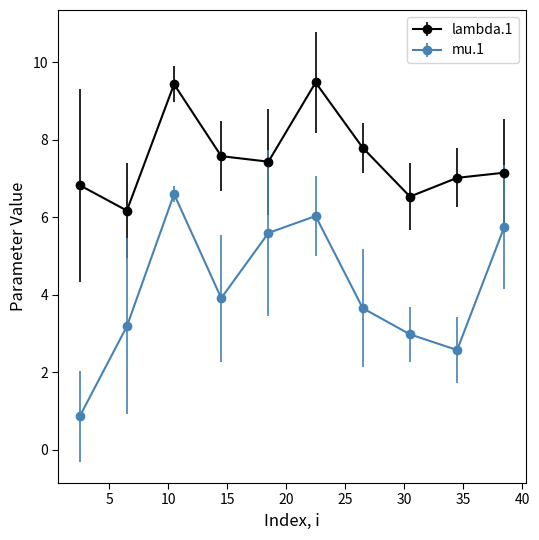

Which series has the largest range (max minus min)?

mu.1